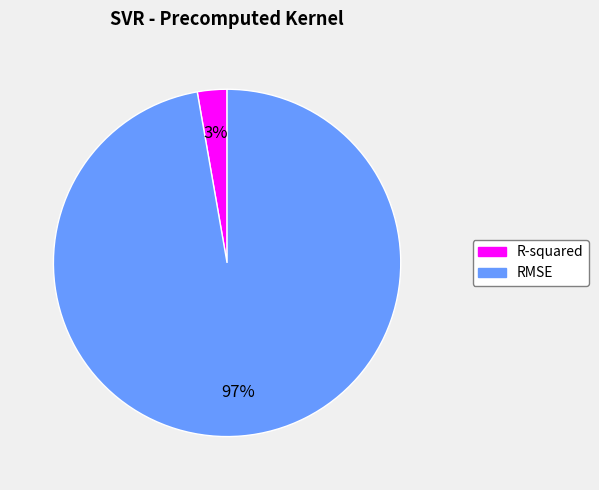

Which category accounts for the majority?

RMSE